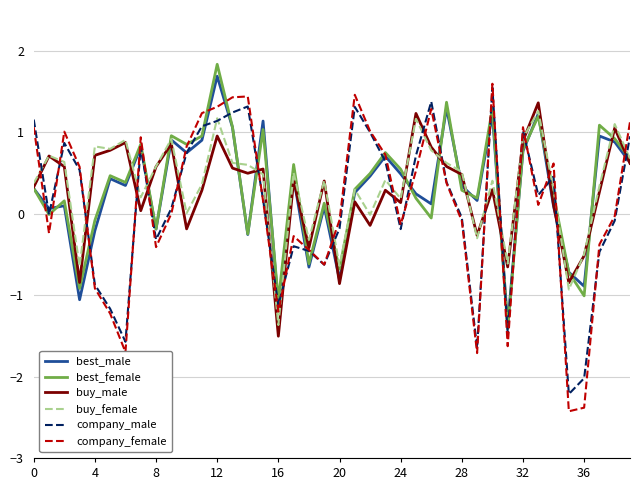

What is the greatest value displayed?

1.8